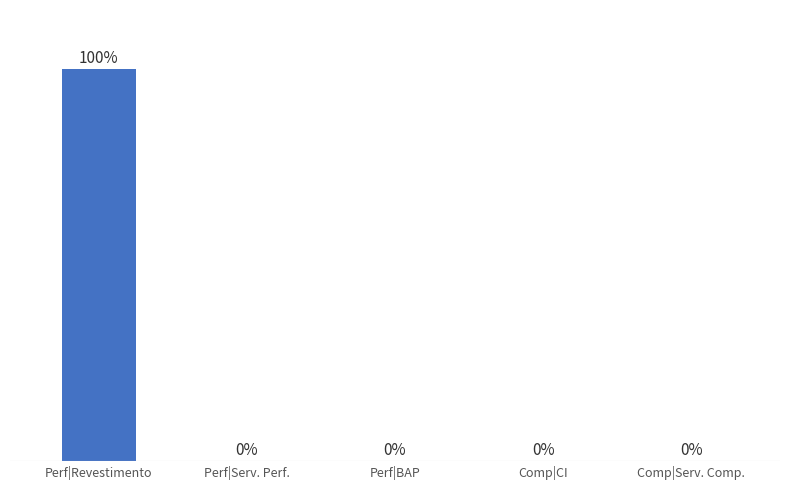

What is the label of the 4th bar from the left?

Comp|CI